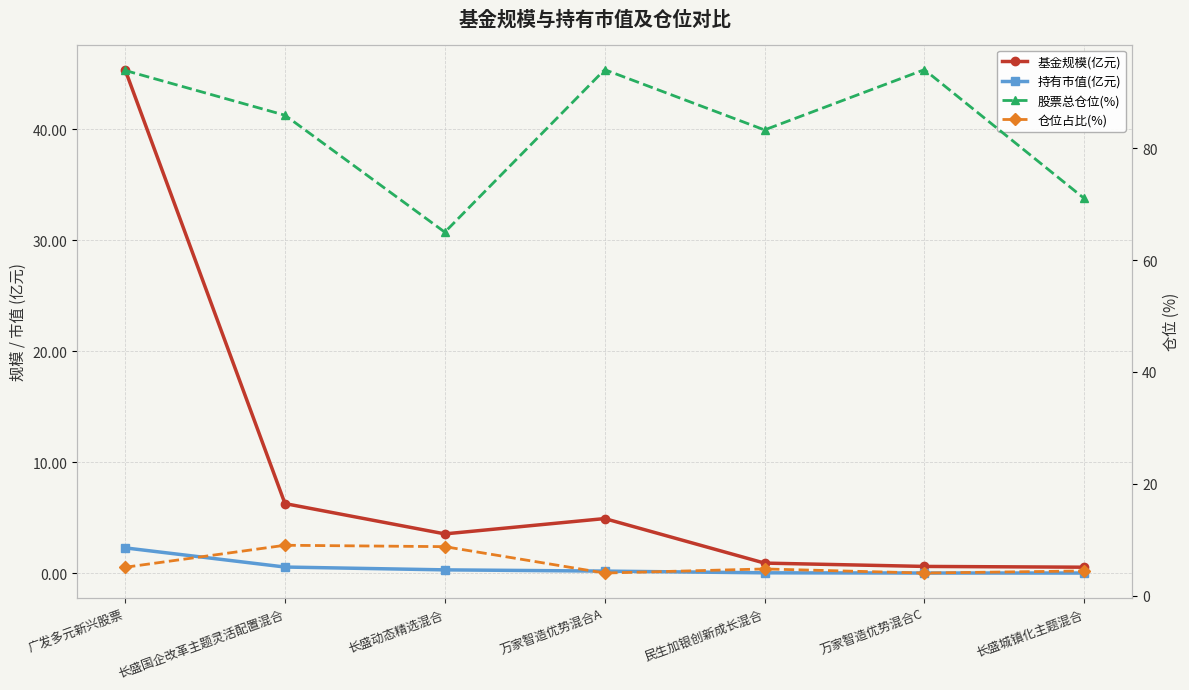

Does the chart have visible grid lines?

Yes